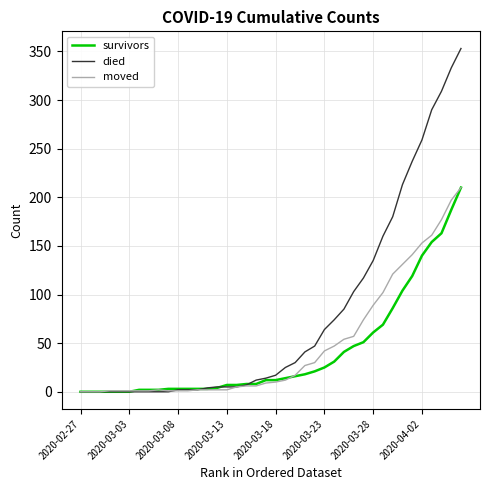

What is the highest value of the moved series?

210